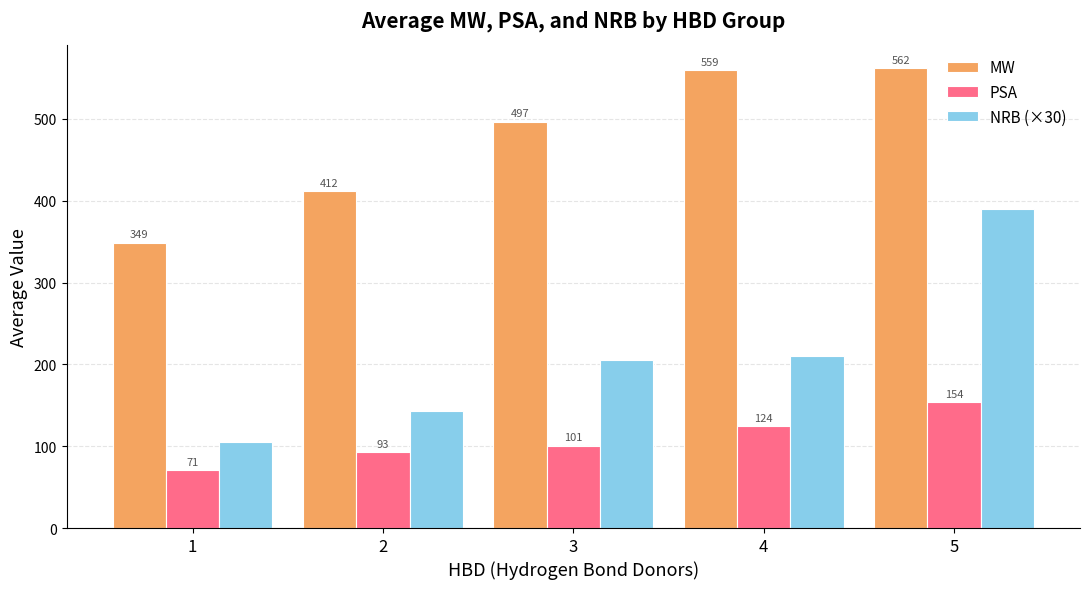

What is the difference between the maximum and minimum values in the PSA series?

83.3